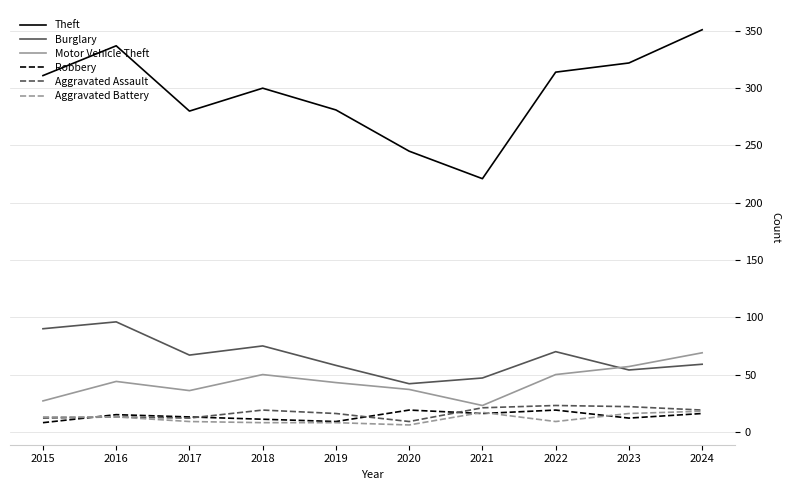

What value does the Burglary series have at 2023?

54